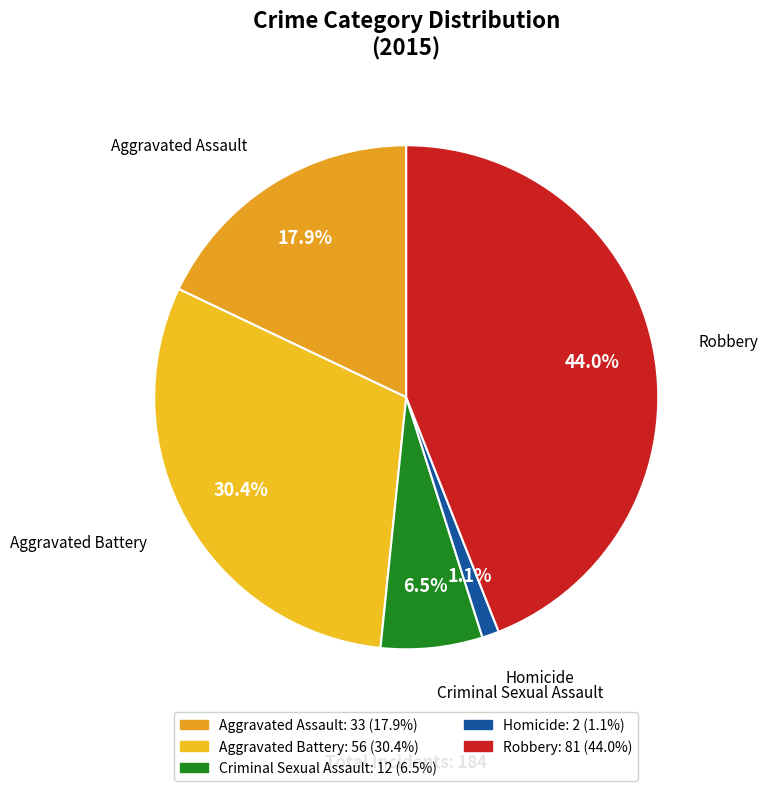

True or false: Homicide accounts for 11% of the total.

False